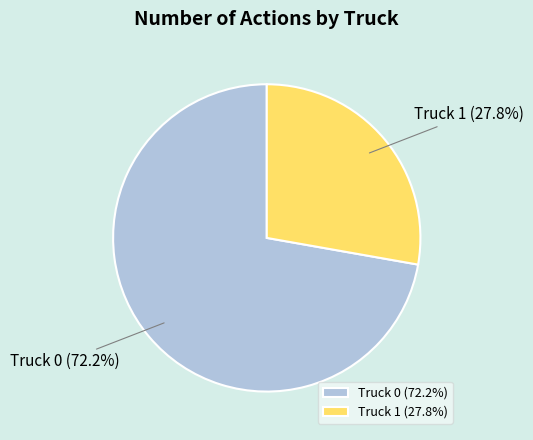

To the nearest percent, what portion does Truck 1 represent?

28%